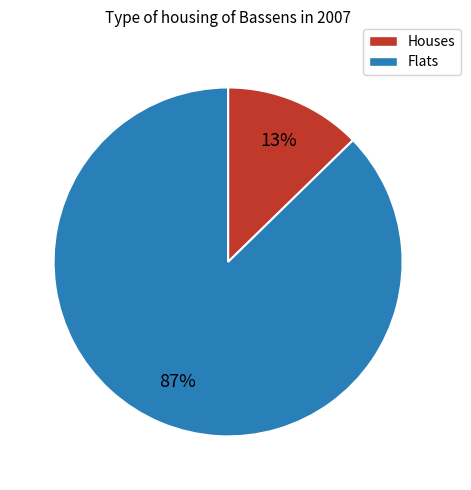

Is there any slice that represents more than half of the pie?

Yes